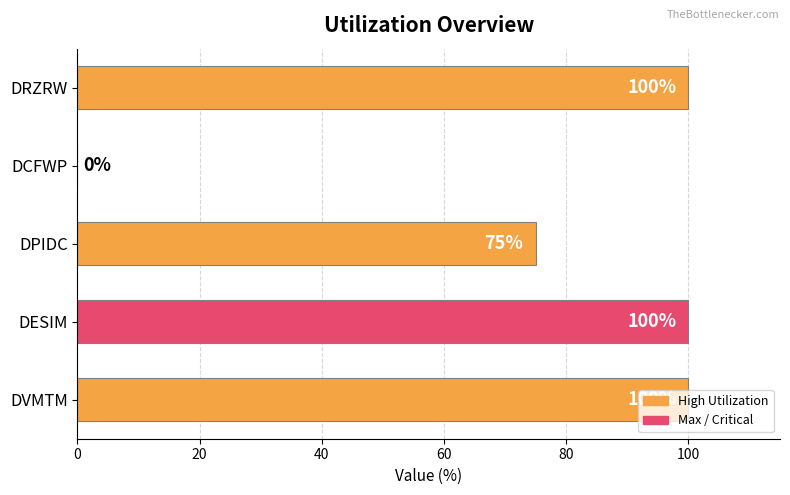

Count the values in the range 75 to 100.

4